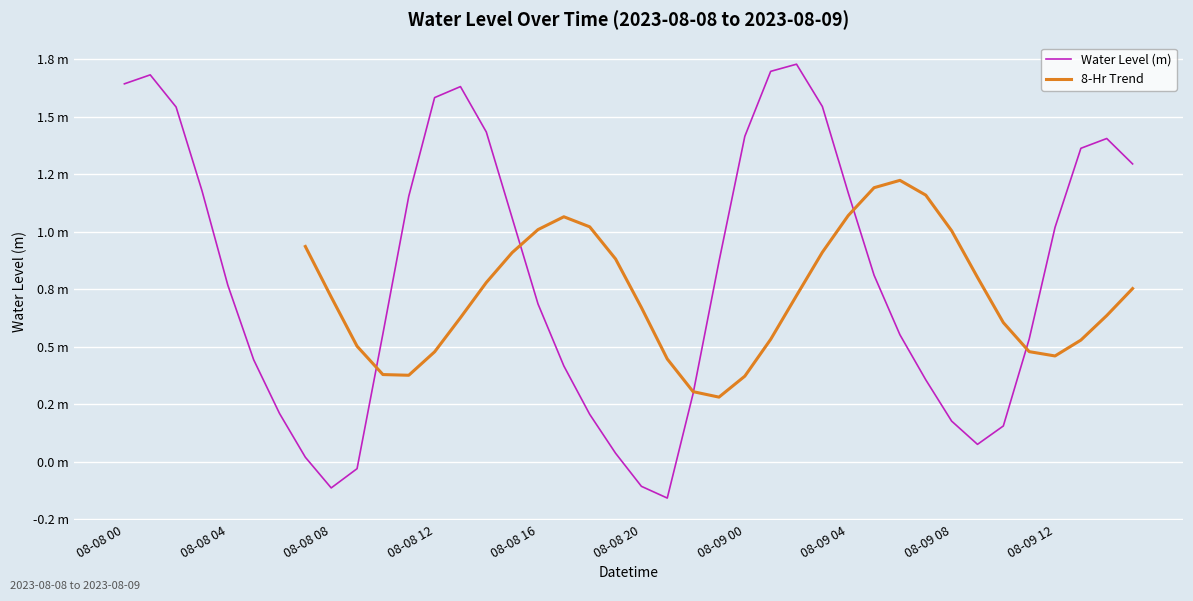

What is the minimum value shown in the chart?

-0.2